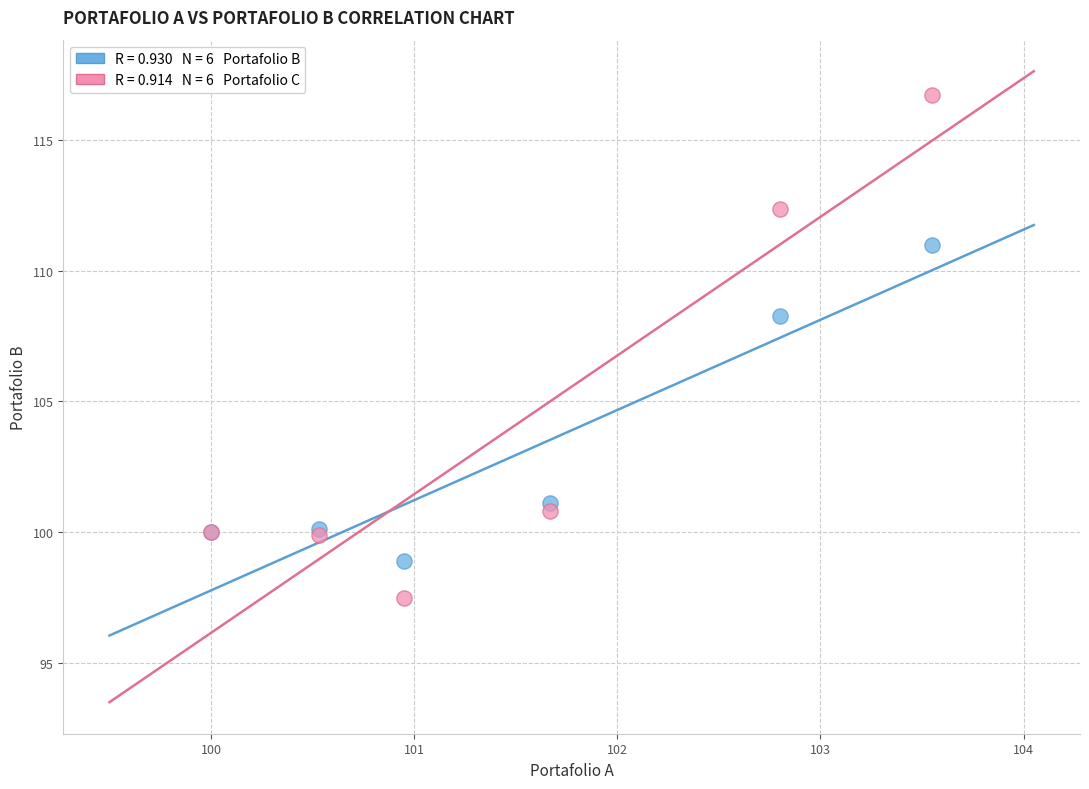

Across all series, what Y value is closest to 107?

108.3